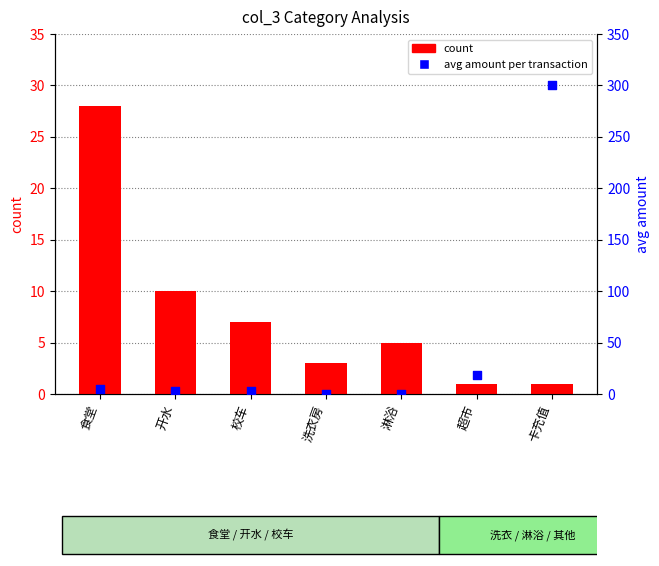

Which series has the largest Y range (max minus min)?

avg amount